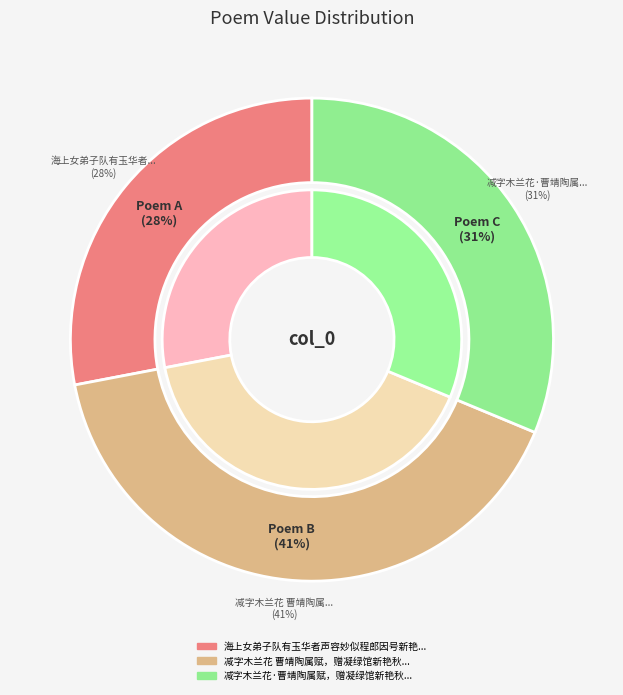

What percentage is the 减字木兰花·曹靖陶属赋，赠凝绿馆新艳秋 slice, to the nearest percent?

31%